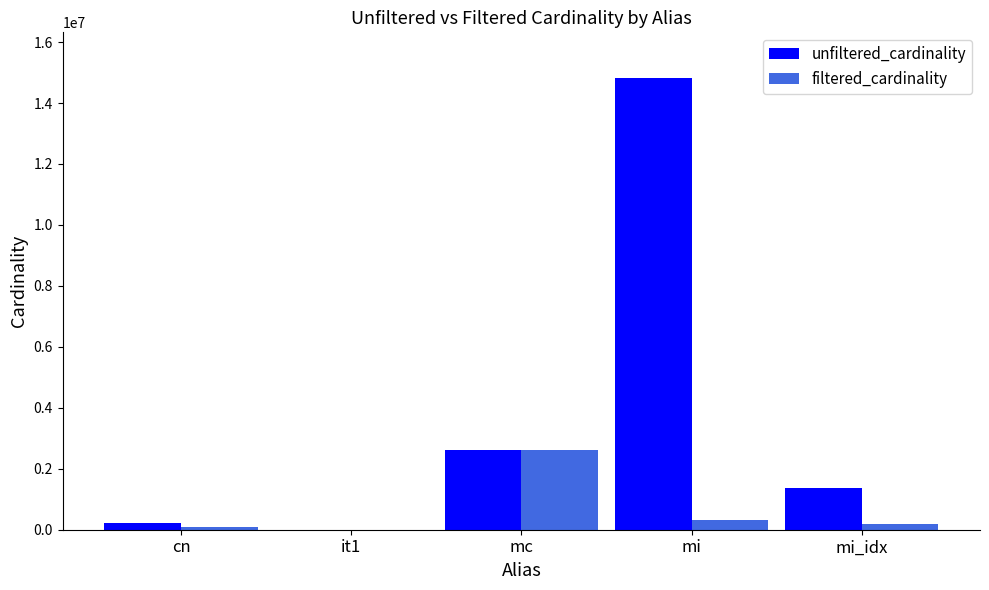

At which category does the chart reach its peak across all series?

mi